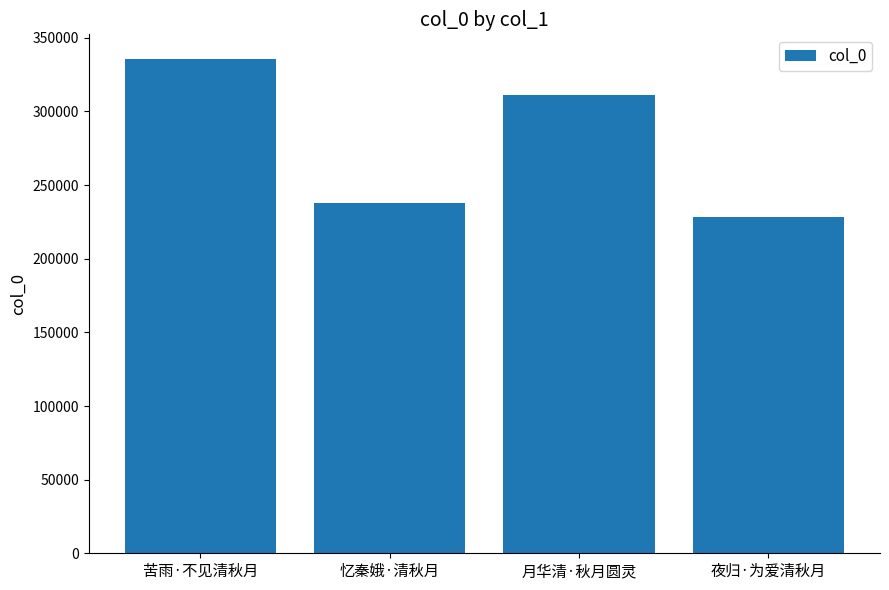

How many values are below 310995?

2